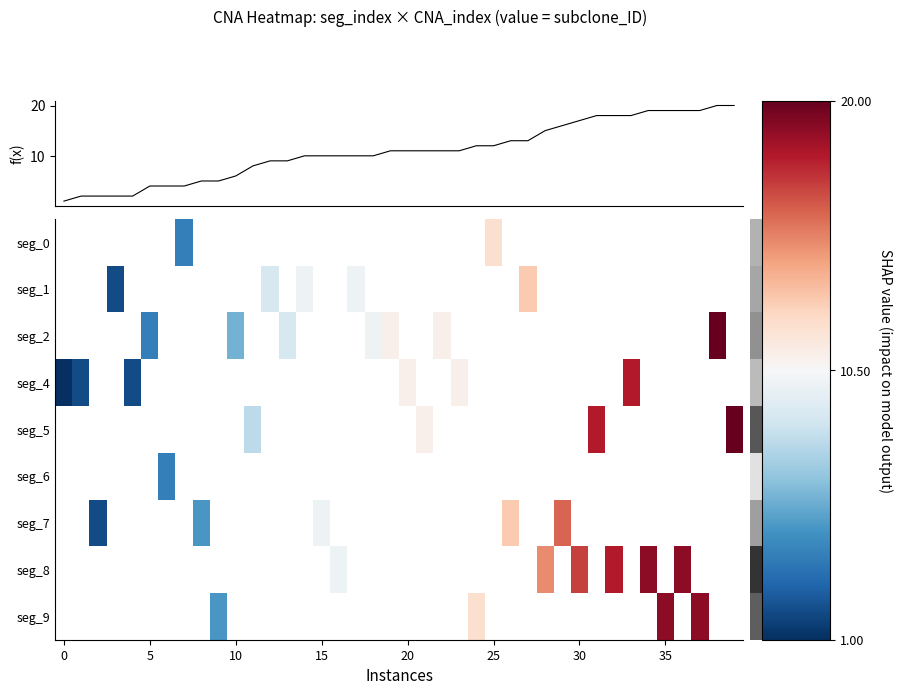

Which series has the widest spread of values?

f(x)